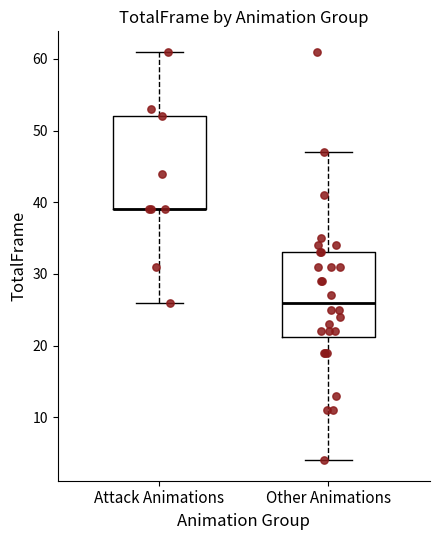

Reading left to right, read every box against the y-axis: the position of its median line, the range the box covers, and the ends of its whiskers. The values are not printed on the chart, so give them approximately, as read against the axis.

Attack Animations: median 39 (drawn on the box's lower edge), box 39 to 52, whiskers 26 to 61
Other Animations: median 26, box 21 to 33, whiskers 4 to 47